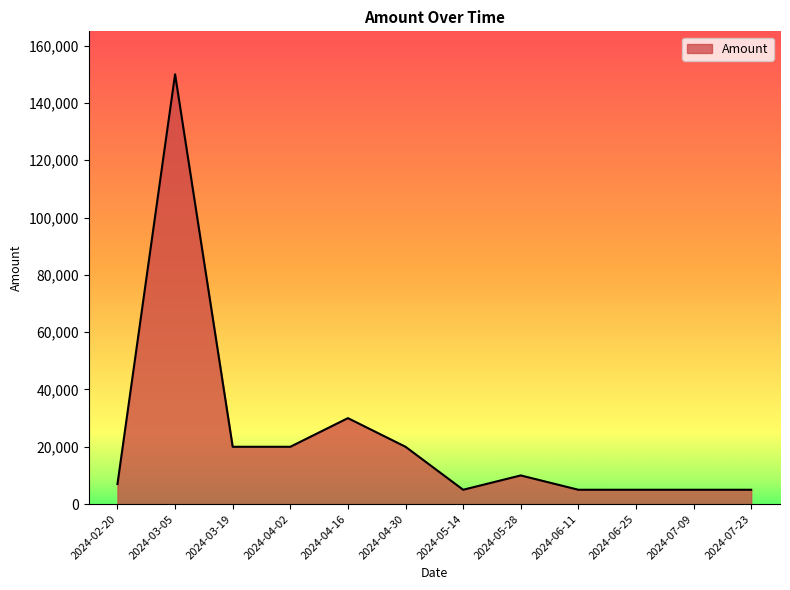

Does the chart display data point markers on the line(s)?

No